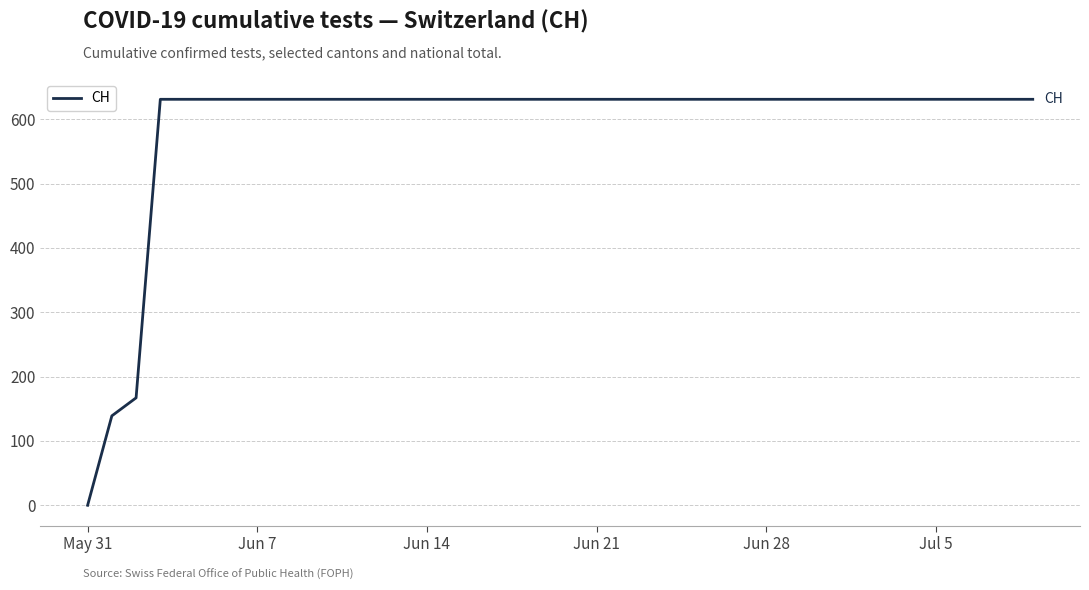

What is the difference between the maximum and minimum values?

631